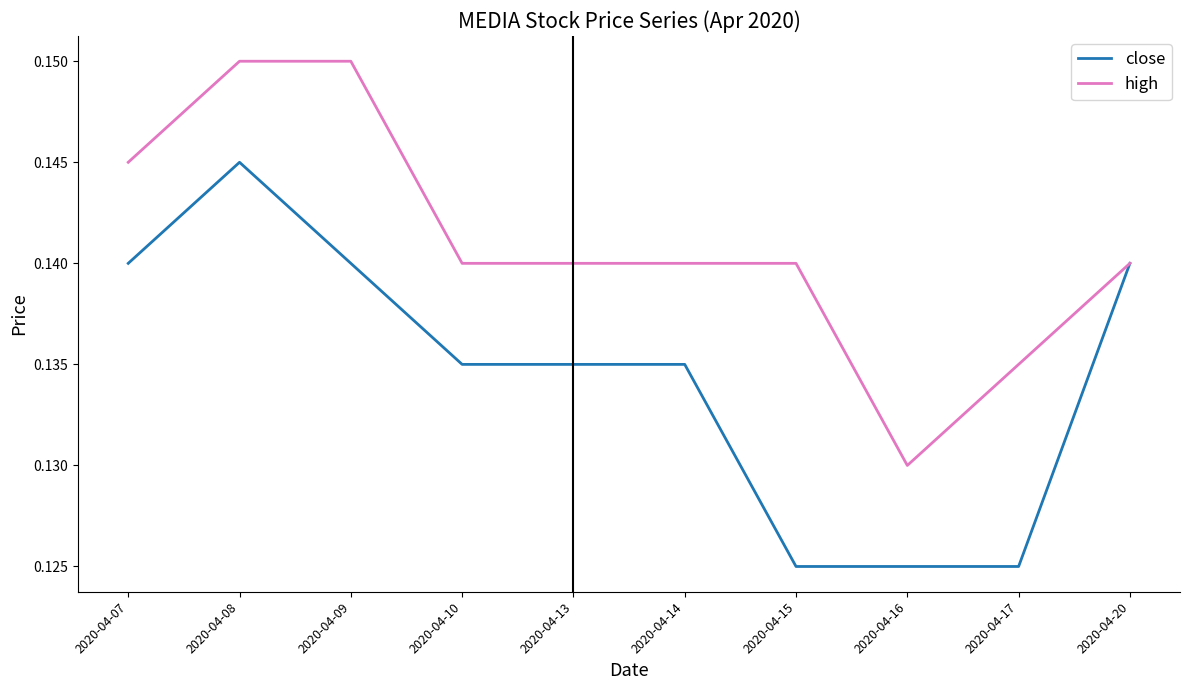

Is it true that high equals 0.0 at 2020-04-13?

False